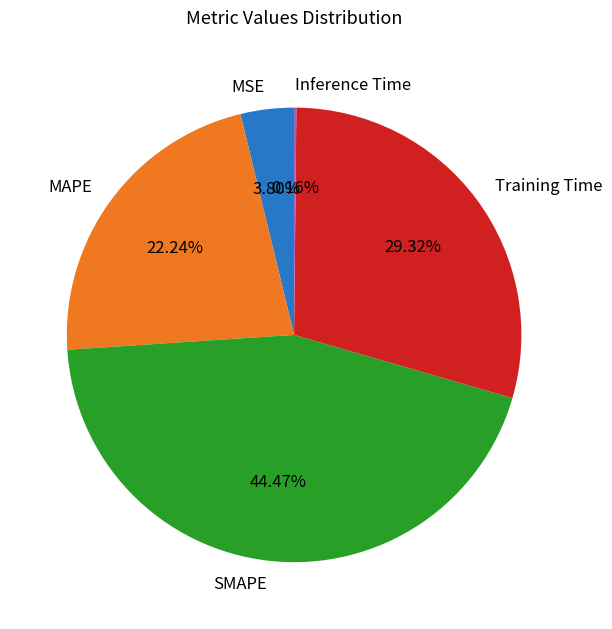

What is the largest slice in the pie chart?

SMAPE